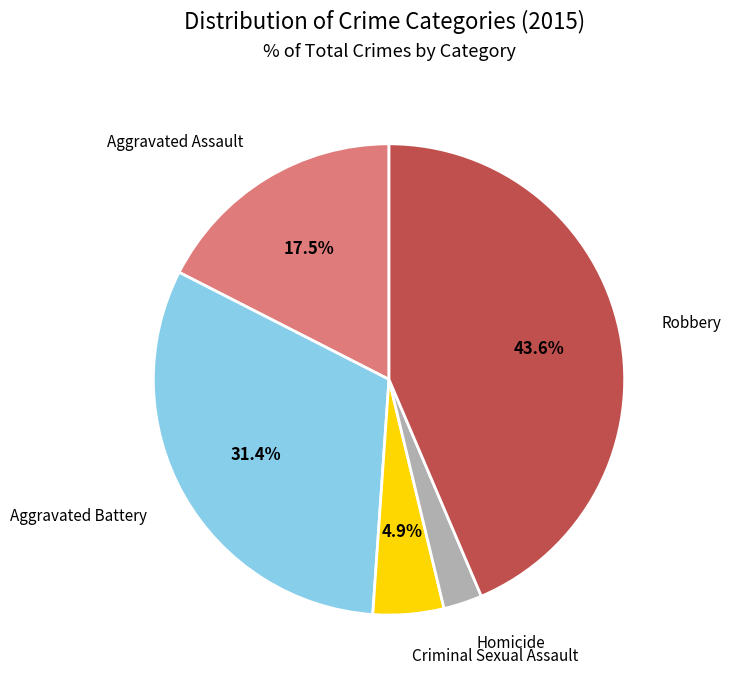

The Aggravated Assault slice represents 3% of the pie. True or false?

False